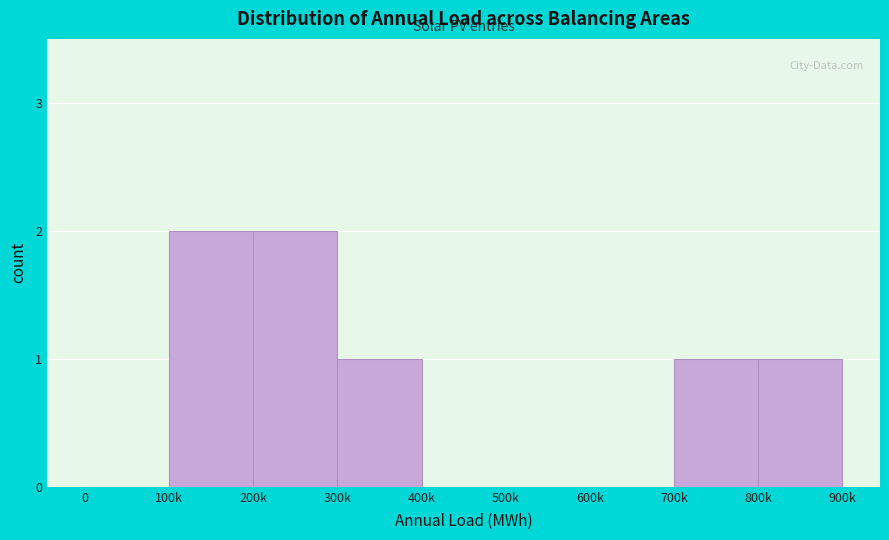

Reading left to right, extract all data points from this chart.

0=0	100k=2	200k=2	300k=1	400k=0	500k=0	600k=0	700k=1	800k=1